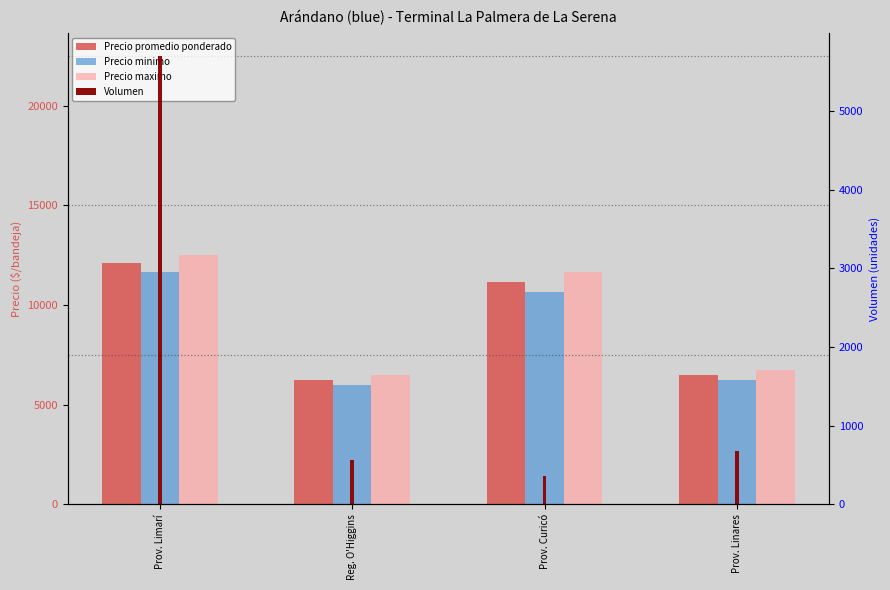

What are all the series names shown in the legend?

Precio promedio ponderado, Precio minimo, Precio maximo, Volumen